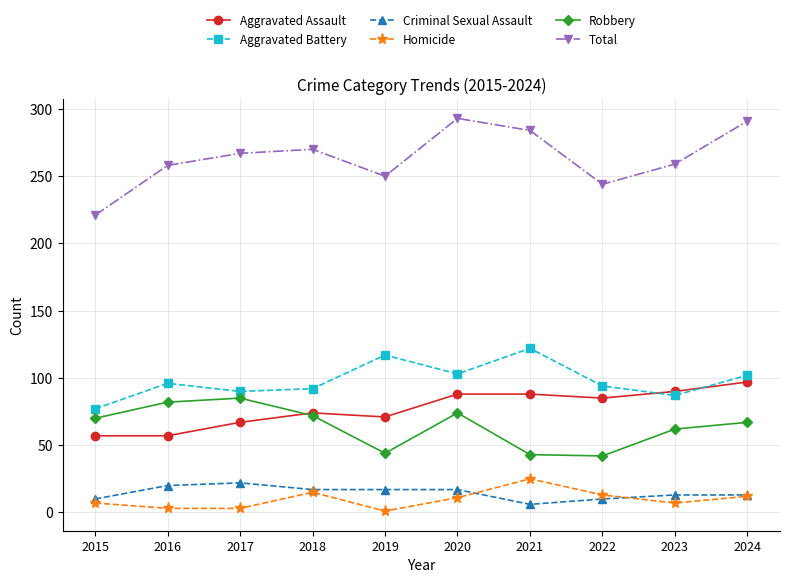

How many interior local valleys does the Total series have?

2